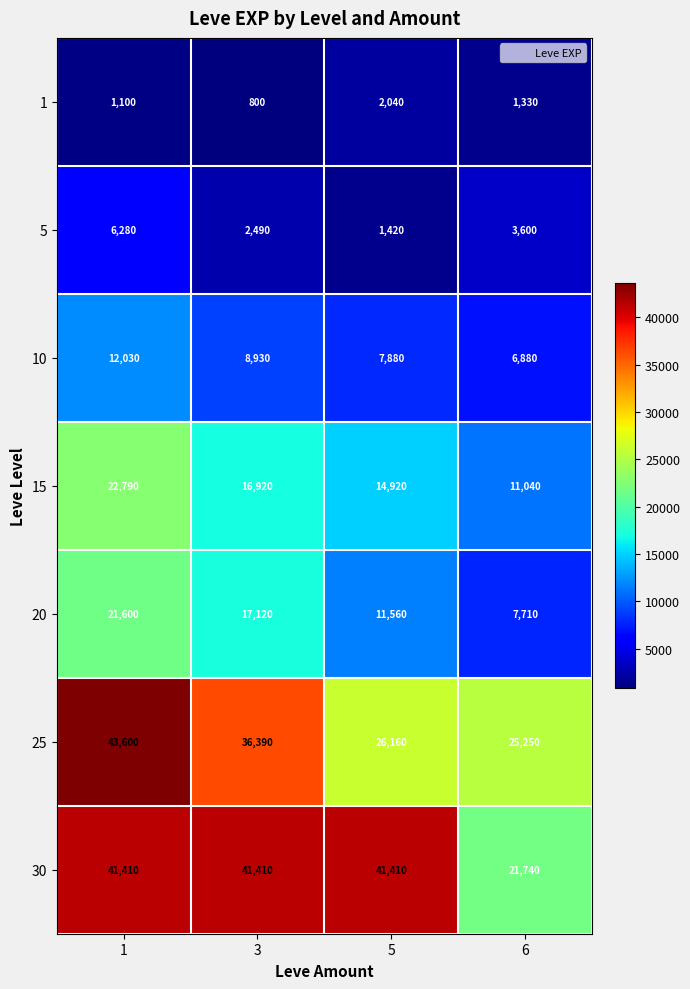

At which category does the chart reach its peak across all series?

1